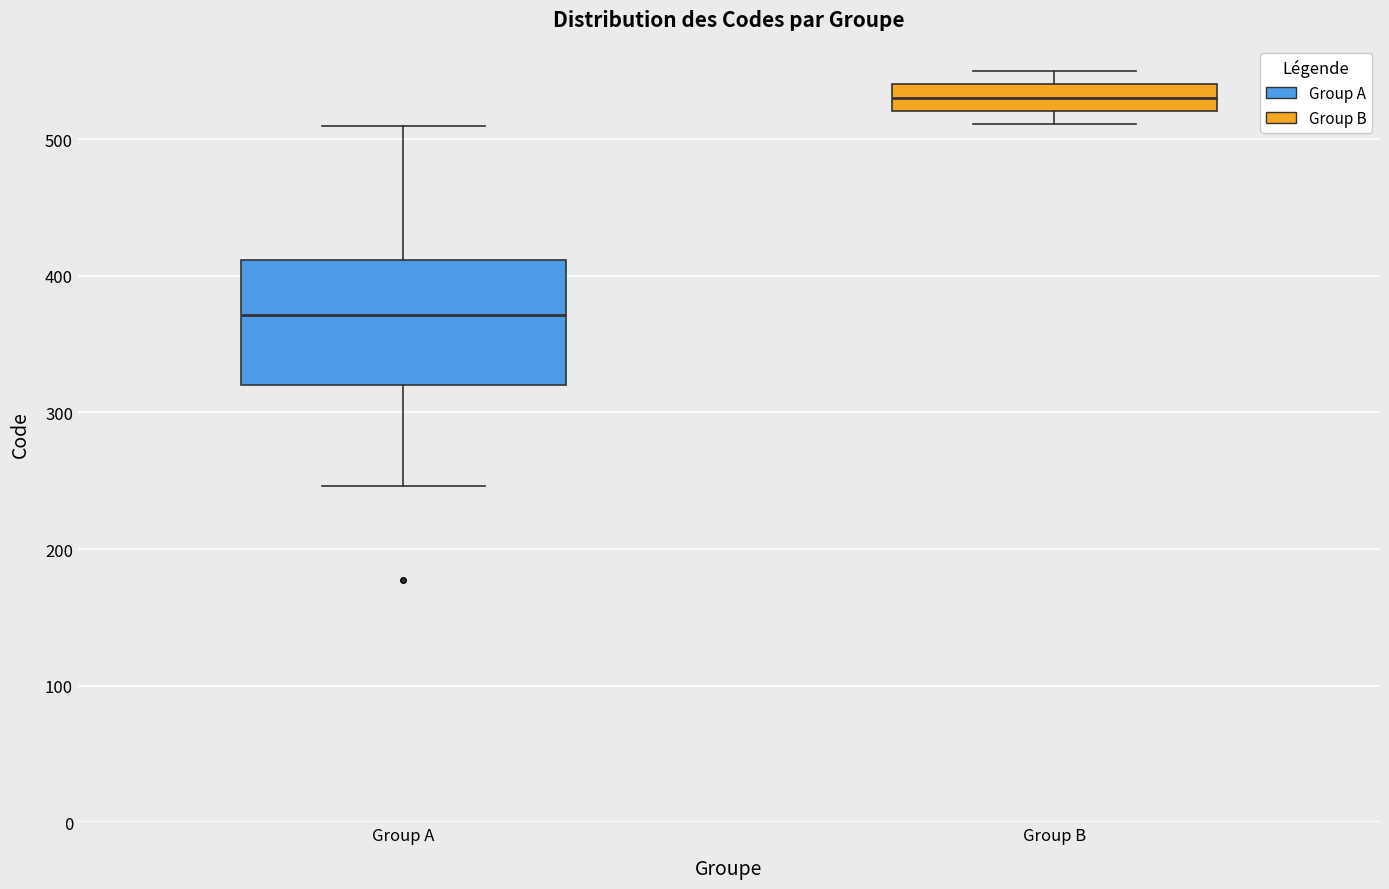

Where does the median line of the box for Group A sit on the y-axis? The values are not printed on the chart, so give them approximately, as read against the axis.

370